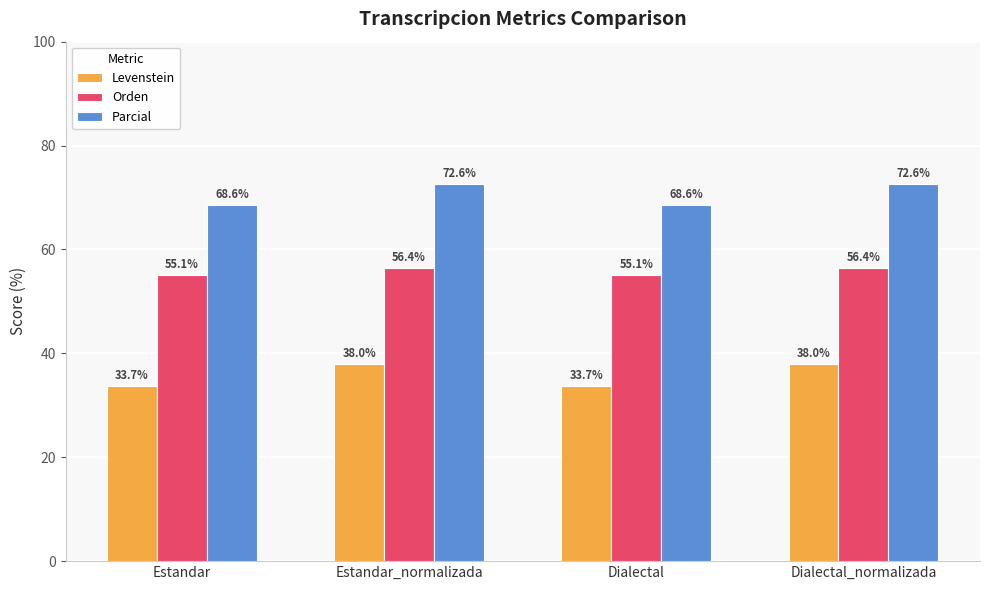

Reading left to right, transcribe all the data shown in this chart.

Levenstein: Estandar=33.7	Estandar_normalizada=38.0	Dialectal=33.7	Dialectal_normalizada=38.0
Orden: Estandar=55.1	Estandar_normalizada=56.4	Dialectal=55.1	Dialectal_normalizada=56.4
Parcial: Estandar=68.6	Estandar_normalizada=72.6	Dialectal=68.6	Dialectal_normalizada=72.6